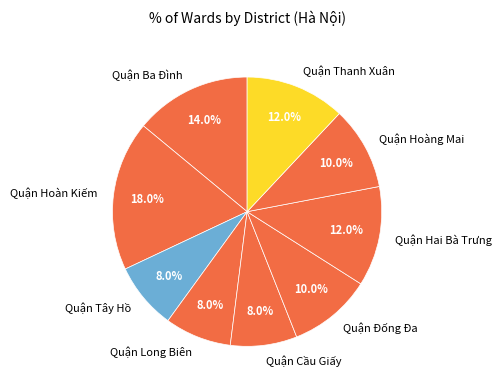

Is the sum of Quận Thanh Xuân and Quận Hoàng Mai greater than half?

No